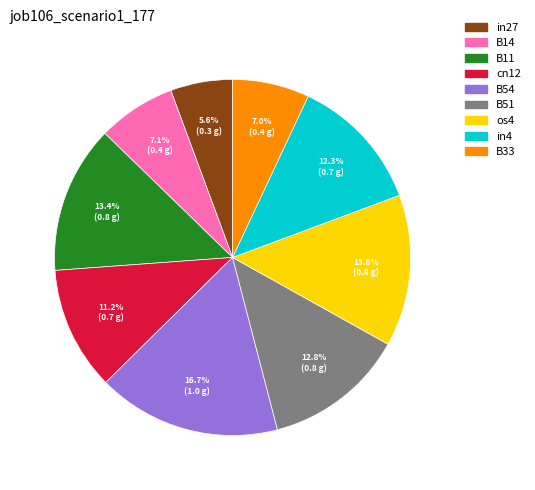

To the nearest percent, what portion does cn12 represent?

11%